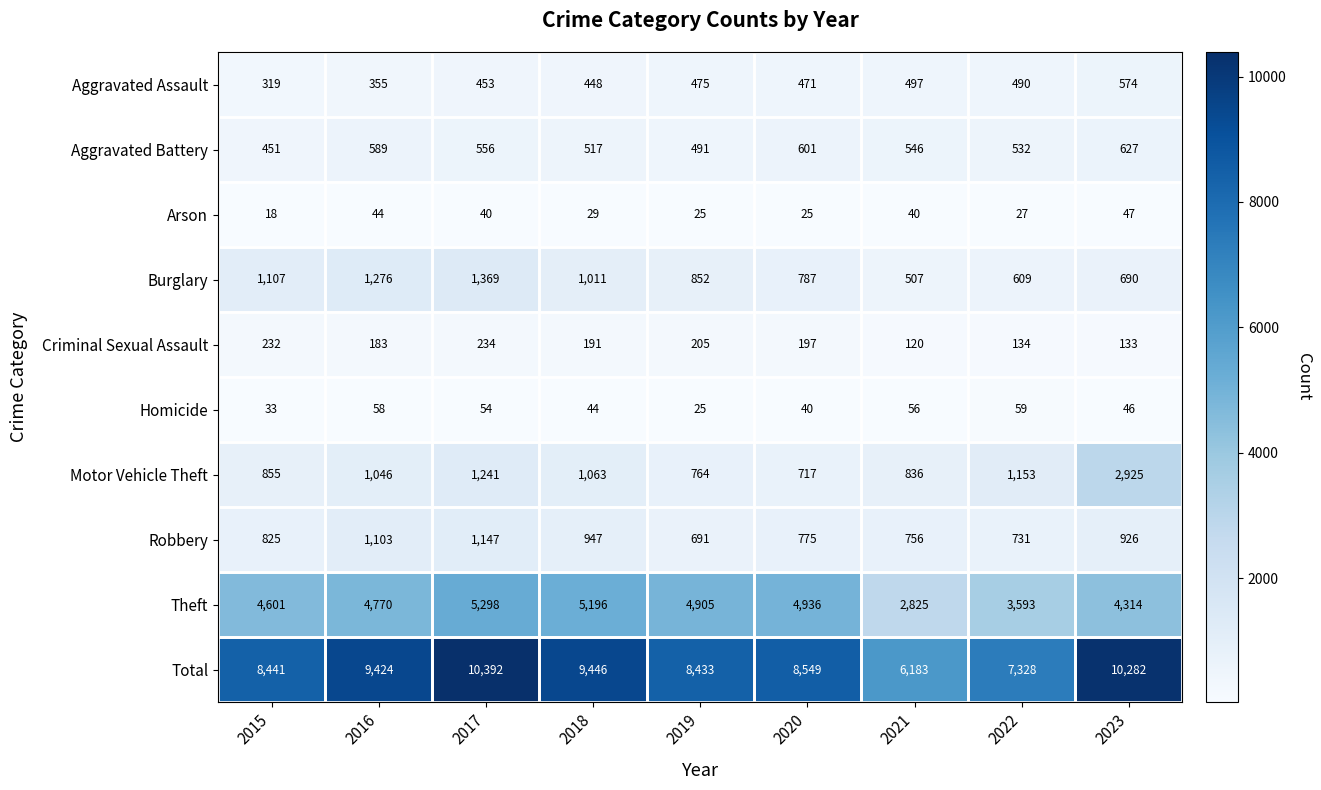

Which label corresponds to the largest value in the chart?

2017